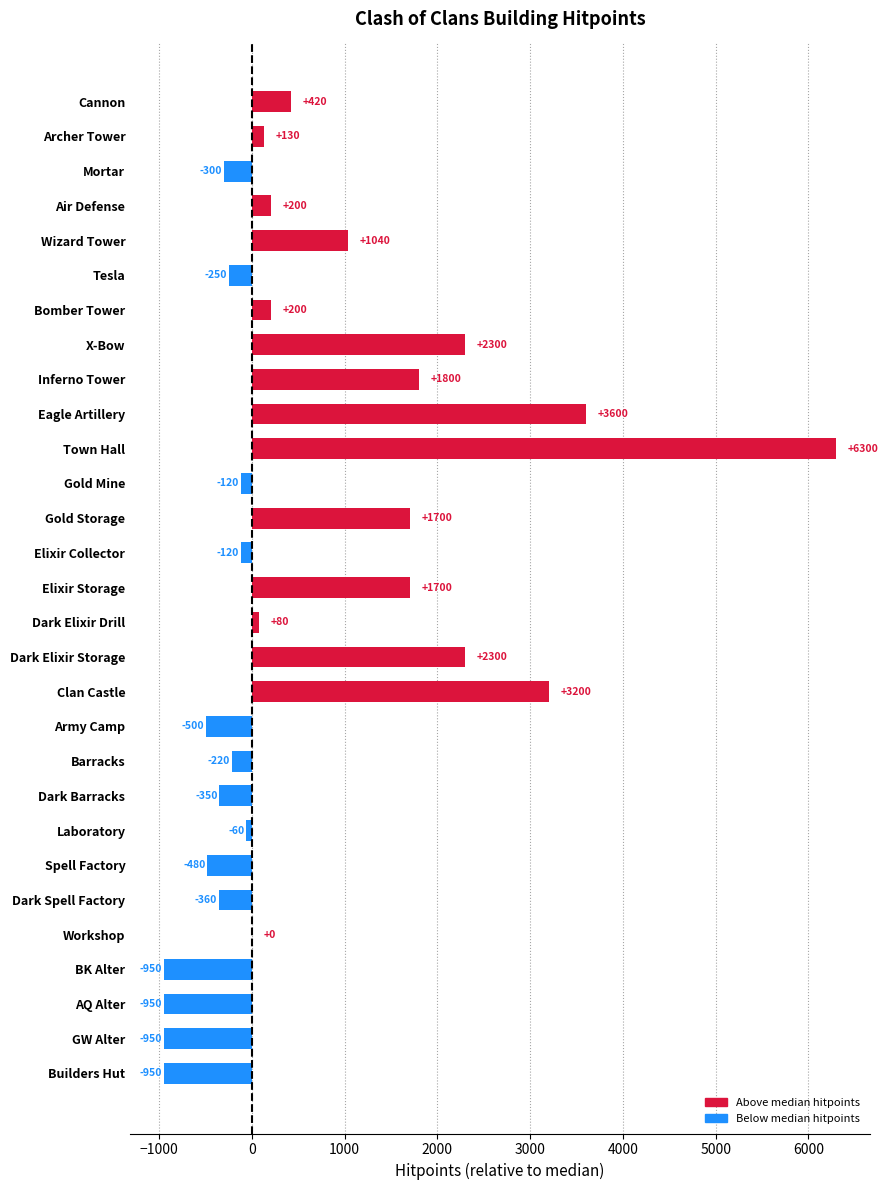

What is the change in value from Archer Tower to Inferno Tower?

+1670